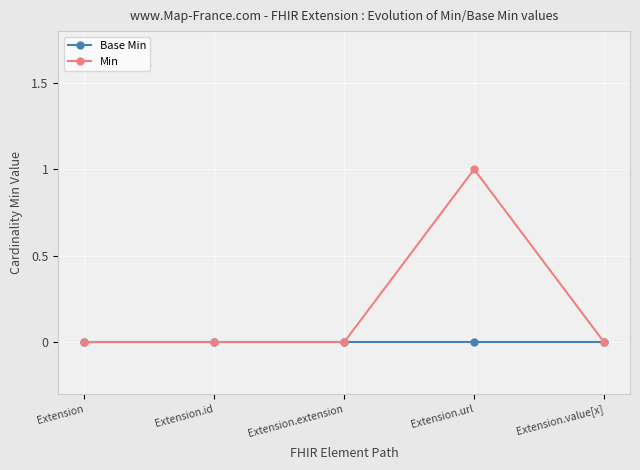

Is this an area chart (filled region under the line)?

No